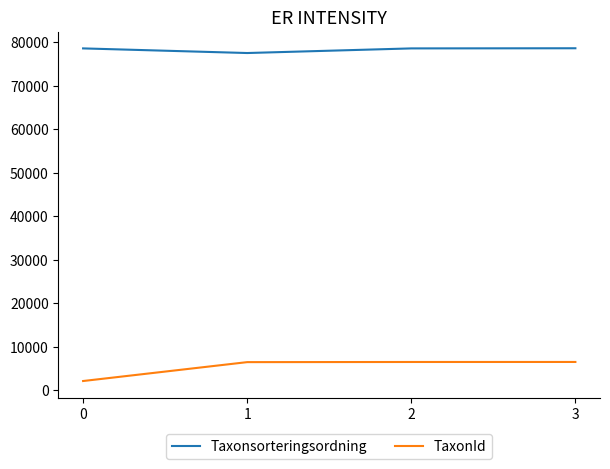

True or false: Taxonsorteringsordning has more than 2 points higher than both neighbors.

False